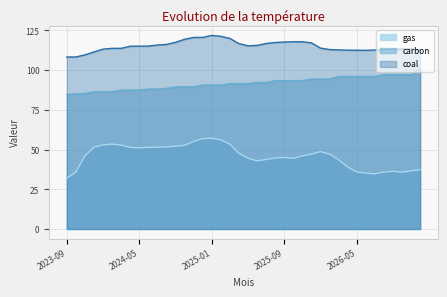

True or false: carbon and coal intersect in this chart.

False